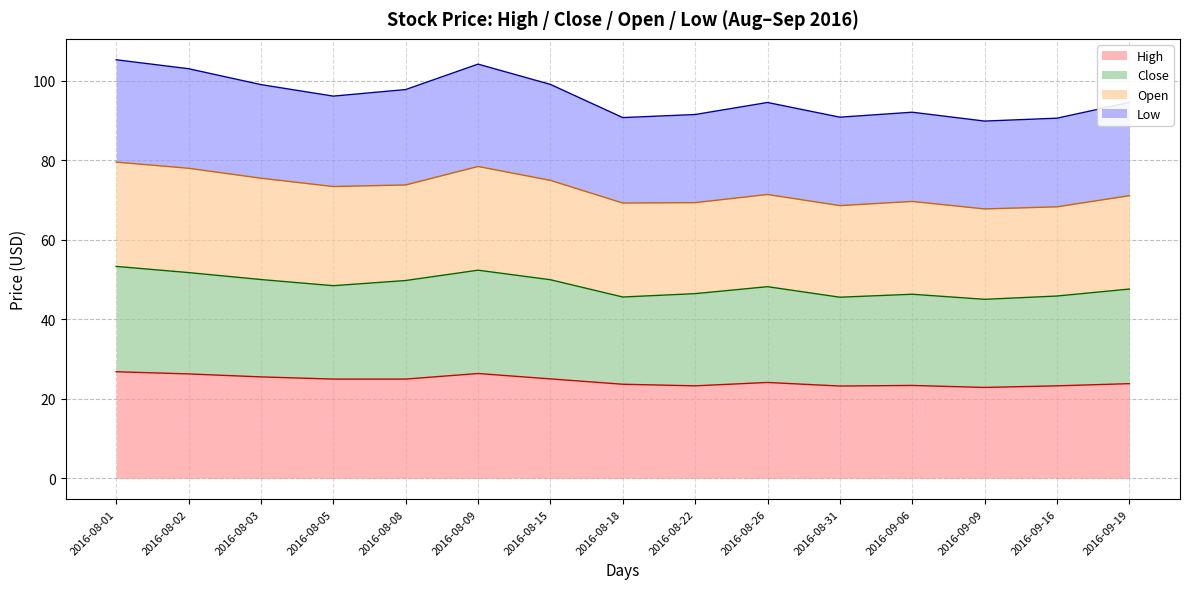

Does the chart have visible grid lines?

Yes